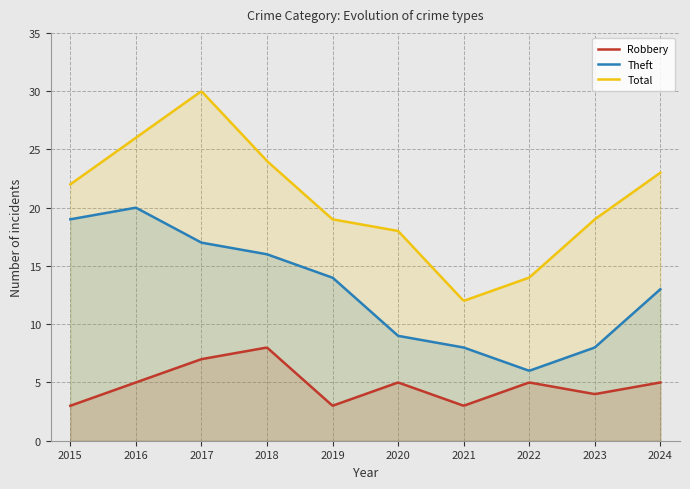

What is the greatest value displayed?

29.9